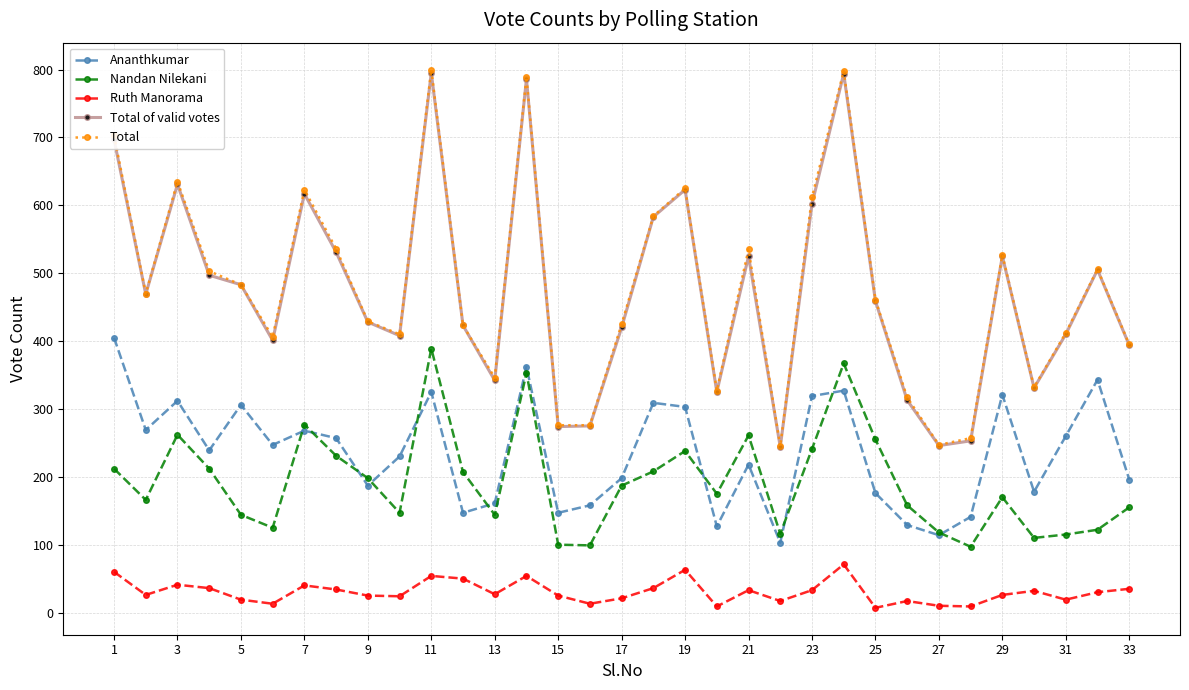

Which series has the widest spread of values?

Total